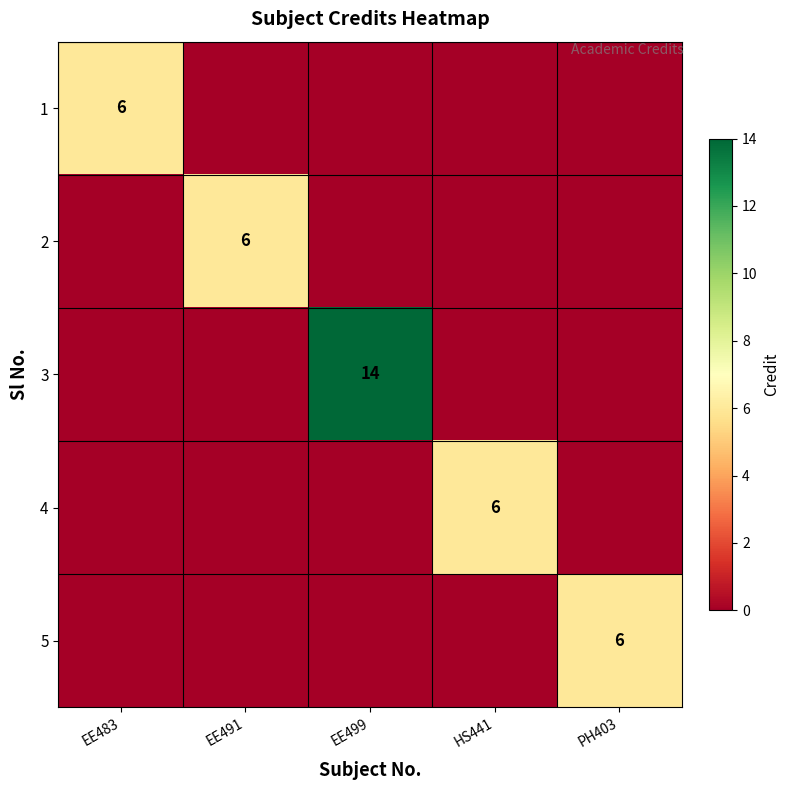

The value of 2 at EE491 is 6. True or false?

True